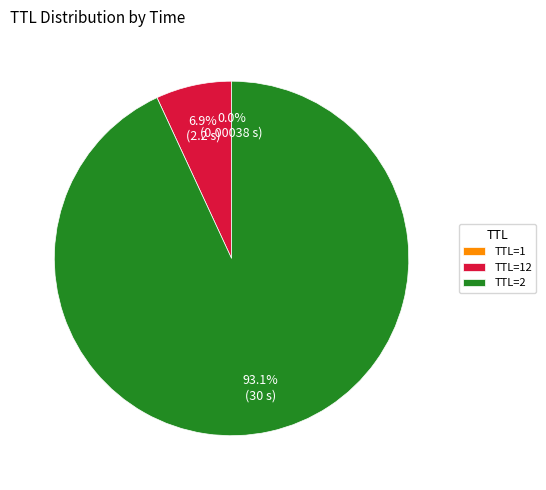

Does TTL=2 account for over 50% of the chart?

Yes